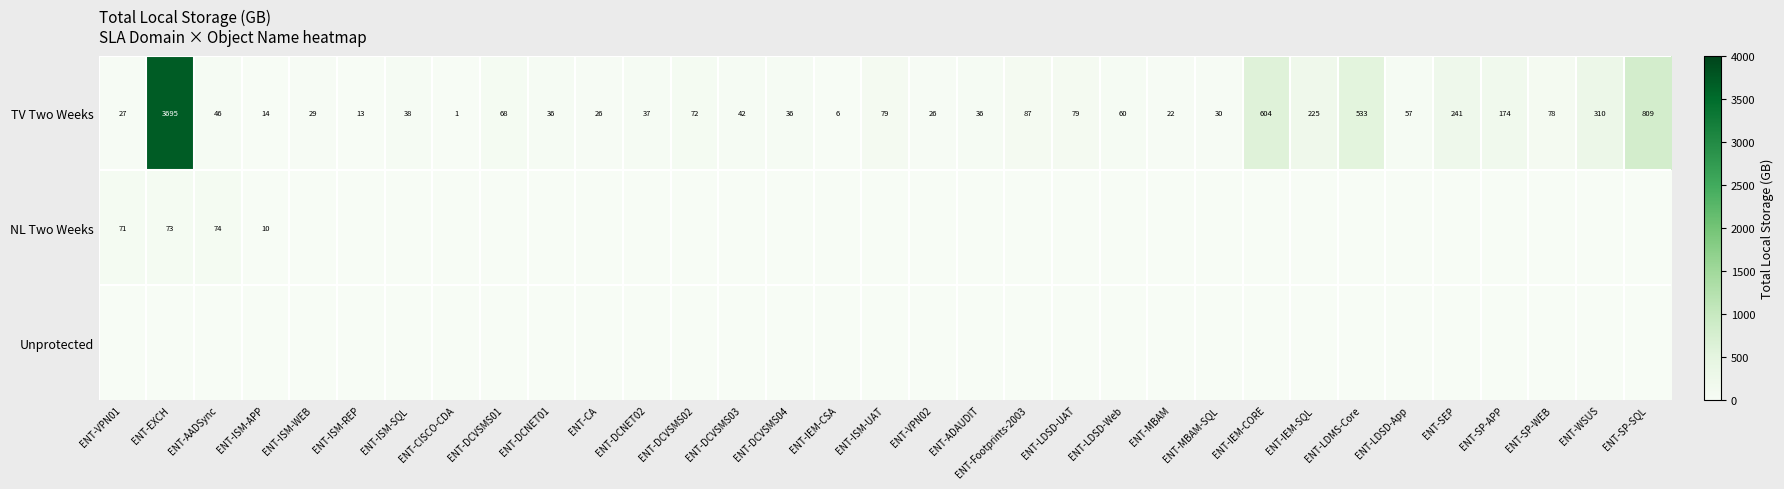

What is the sum of the TV Two Weeks values at ENT-MBAM and ENT-VPN01?

49